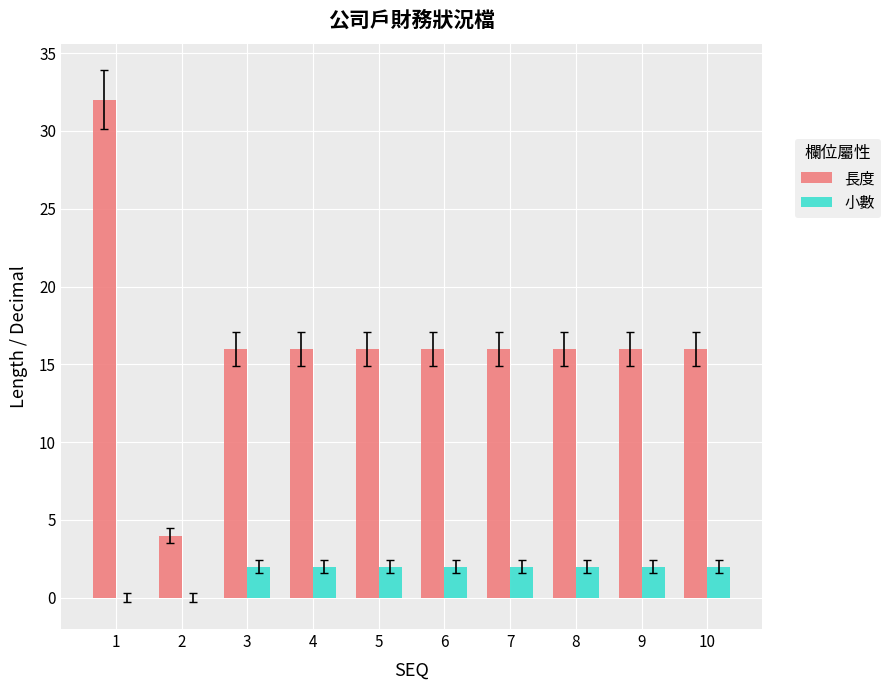

At which label does 長度 first exceed 16?

1